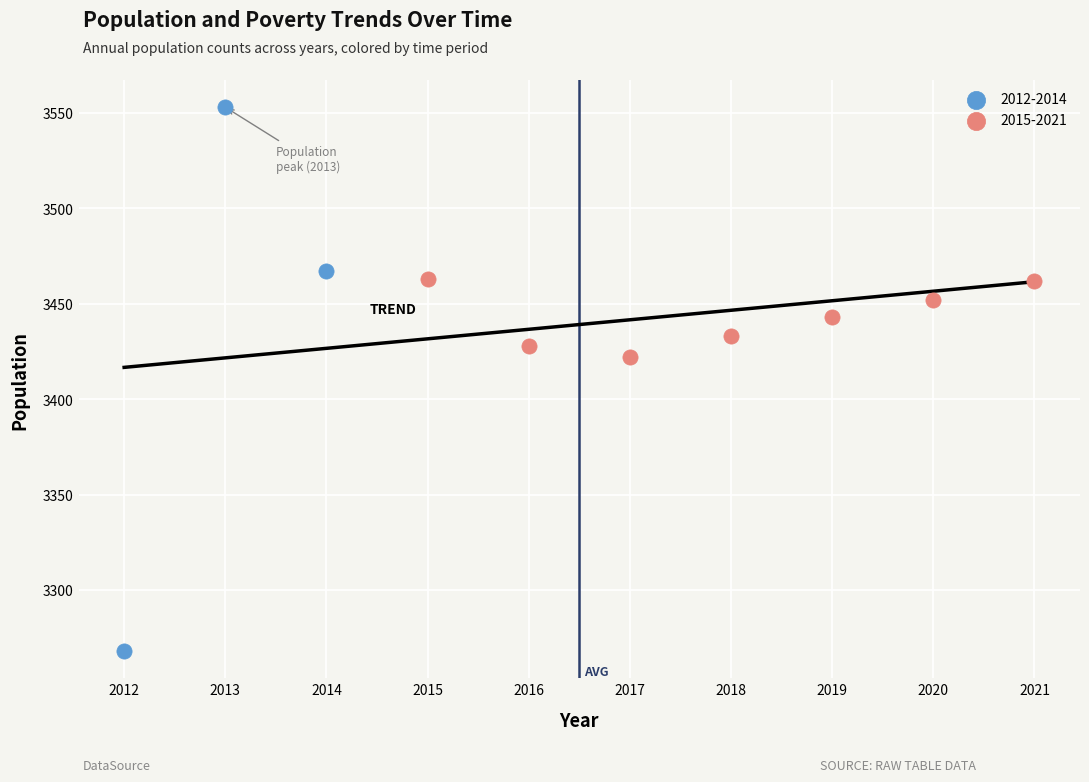

Which series contains the highest Y value?

2012-2014